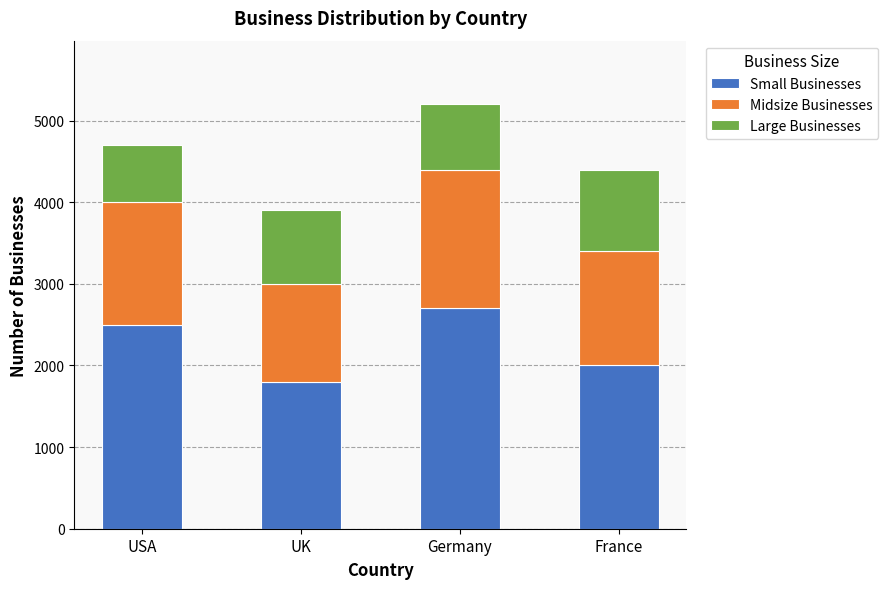

What is the total value across all series at UK?

3900